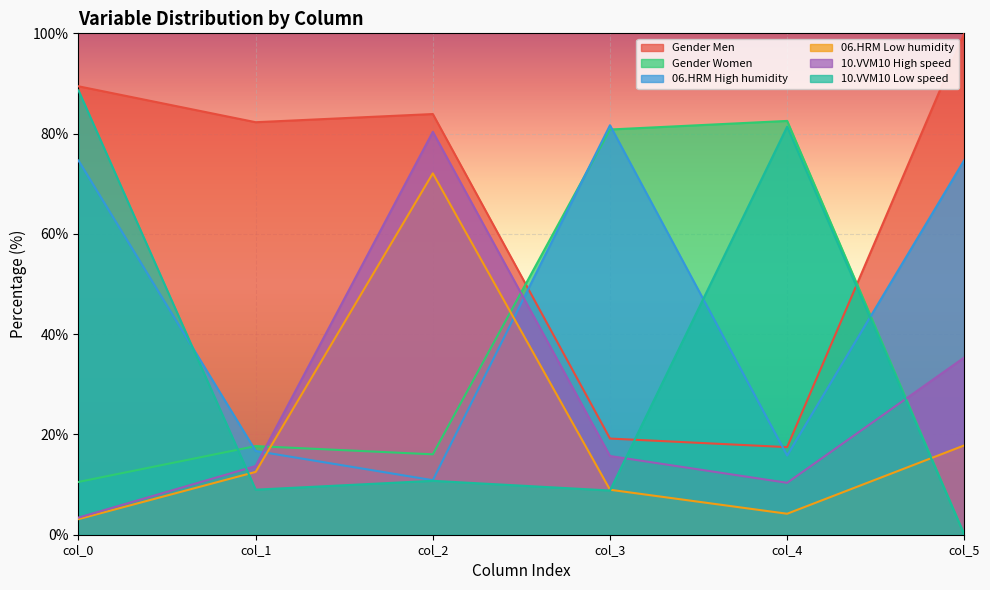

Reading left to right, list all the values displayed in this chart.

Gender Men: 89.4	82.3	83.9	19.2	17.5	100.0
Gender Women: 10.5	17.7	16.0	80.8	82.5	0.0
06.HRM High humidity: 74.6	16.7	10.9	81.7	15.8	74.7
06.HRM Low humidity: 3.1	12.5	72.1	9.0	4.2	17.8
10.VVM10 High speed: 3.4	13.7	80.4	15.7	10.4	35.4
10.VVM10 Low speed: 88.6	9.0	10.8	8.8	81.4	0.0